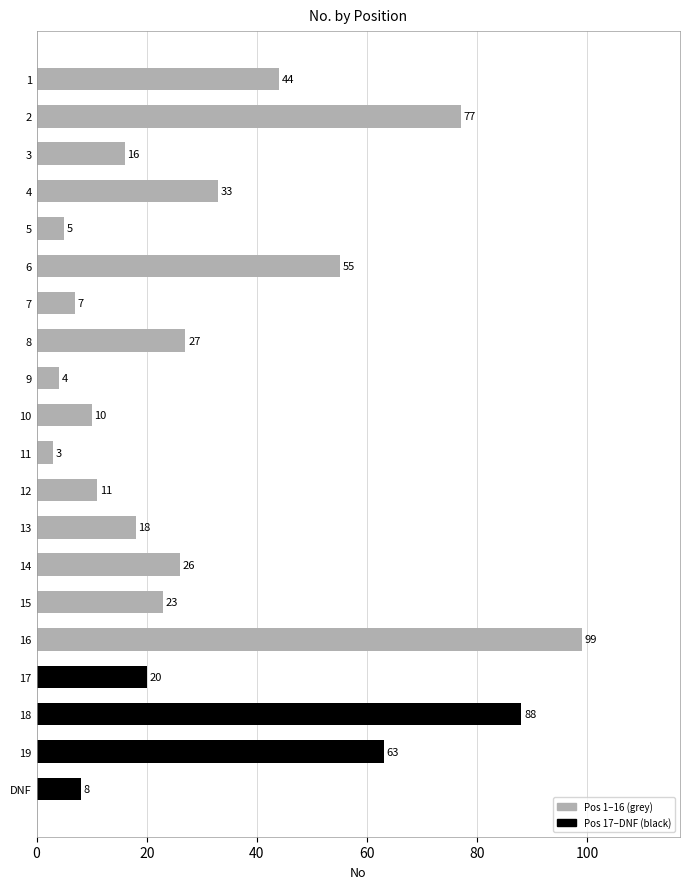

True or false: the data shows 9 at 14.

False